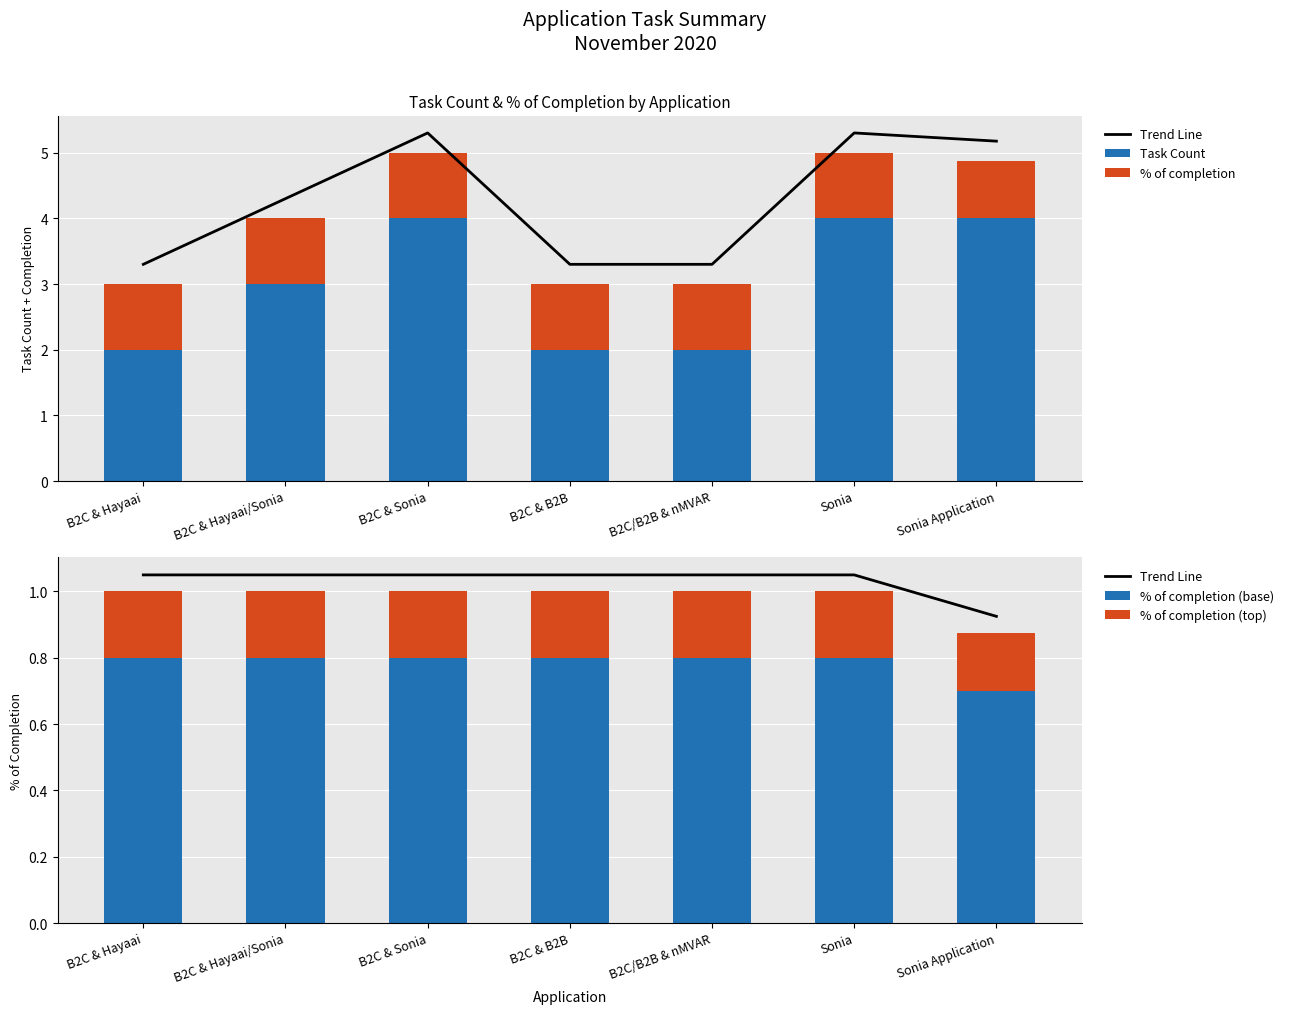

The value of Trend Line at B2C & Sonia is 0.3. True or false?

False